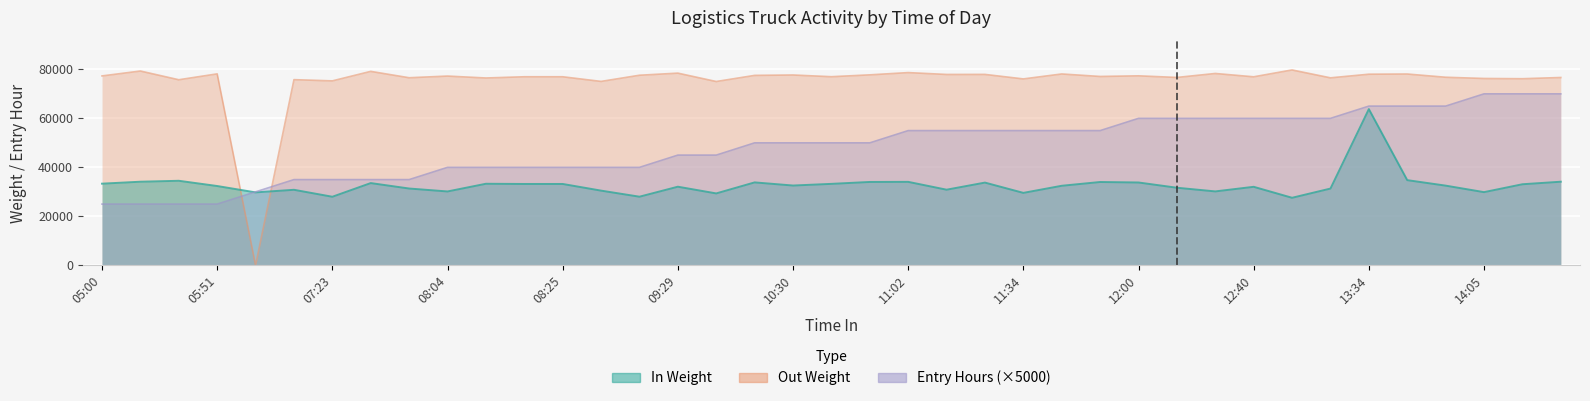

How many lines are shown in the chart?

3